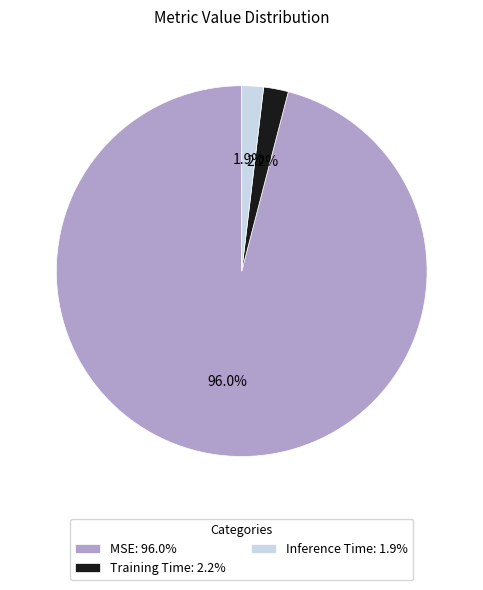

What percentage do MSE and Inference Time together represent?

97.8%